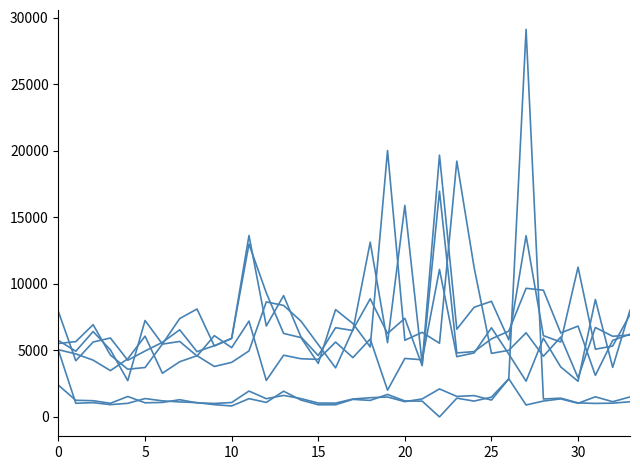

Does the chart display data point markers on the line(s)?

No